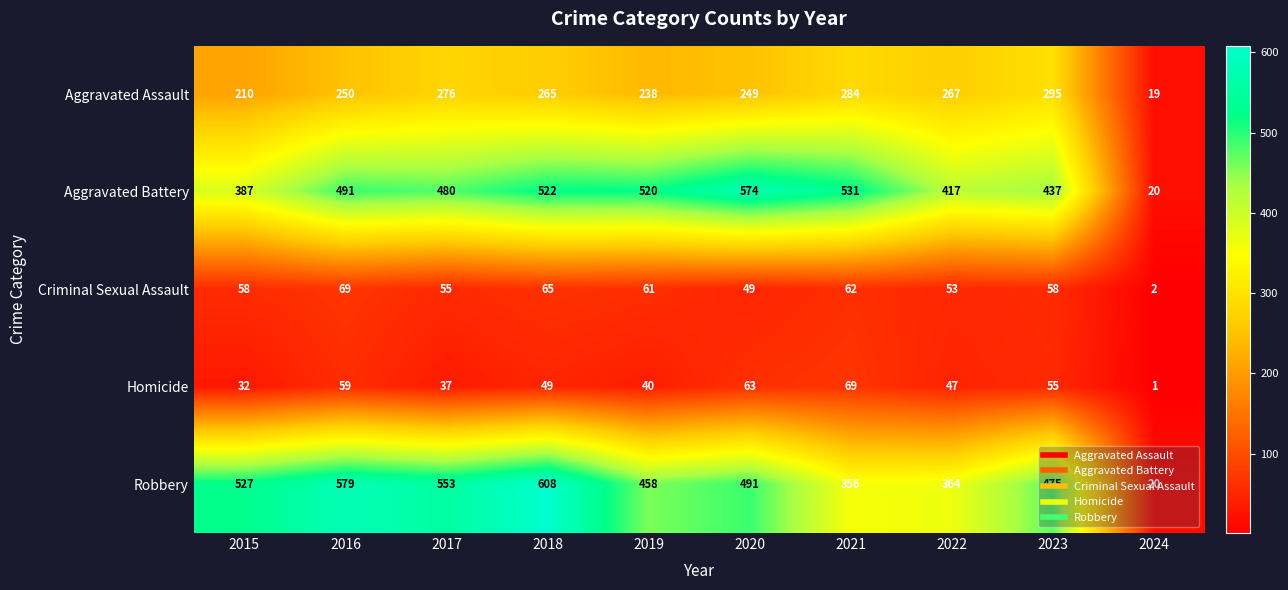

What is the average value of the Aggravated Assault series?

235